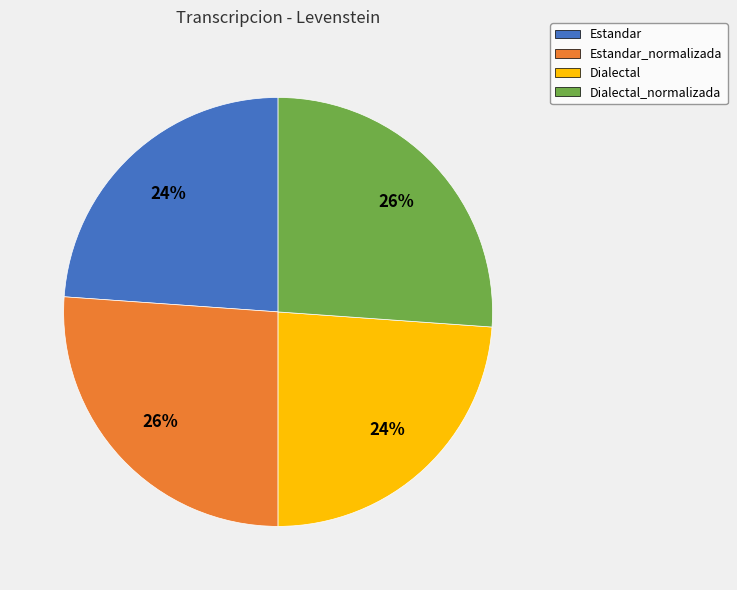

The Dialectal slice represents 33% of the pie. True or false?

False